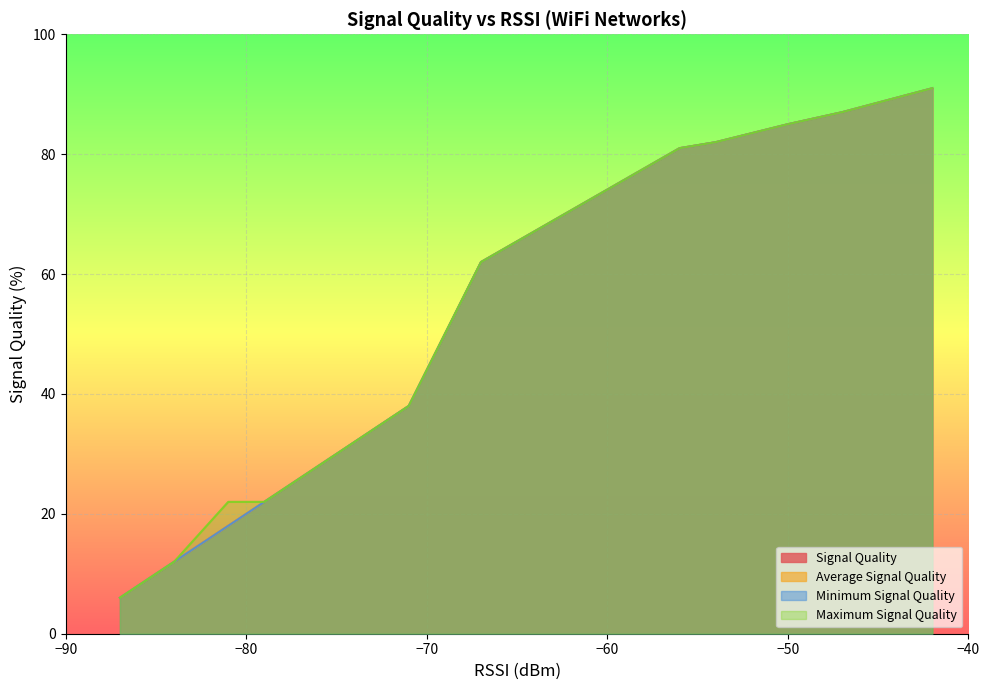

Between 12 and 16, which series saw the biggest shift?

Signal Quality